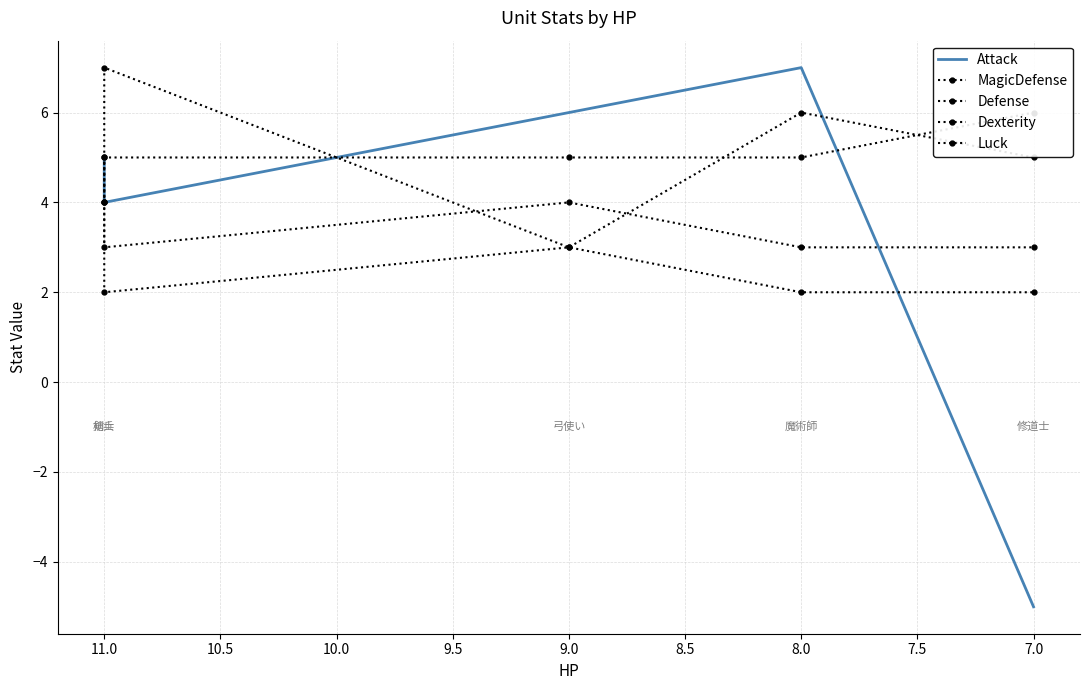

After their last crossing, which series has the higher values: Luck or Dexterity?

Luck